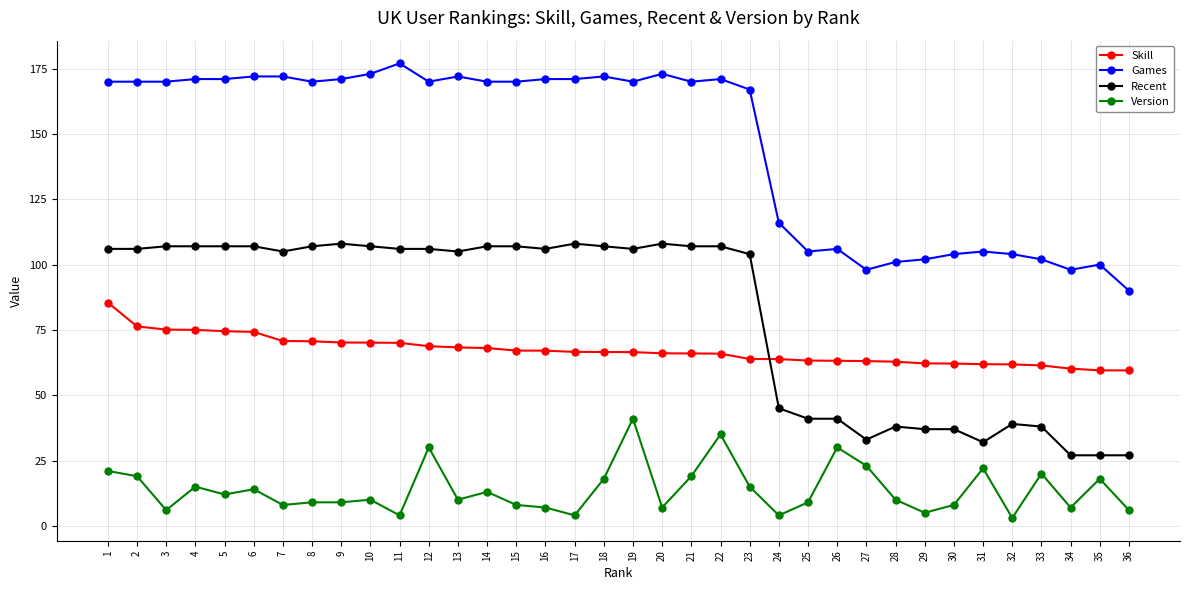

What is the maximum value for Skill?

85.5